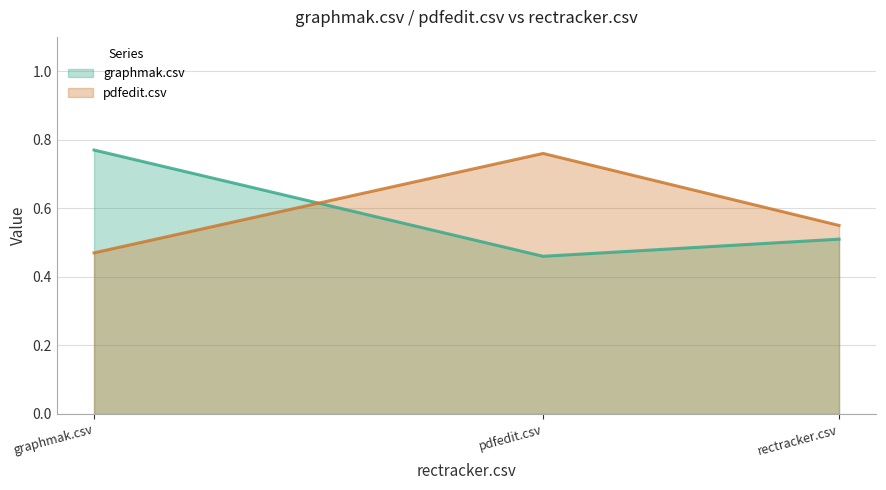

Rank the series by their average value, from highest to lowest.

pdfedit.csv, graphmak.csv